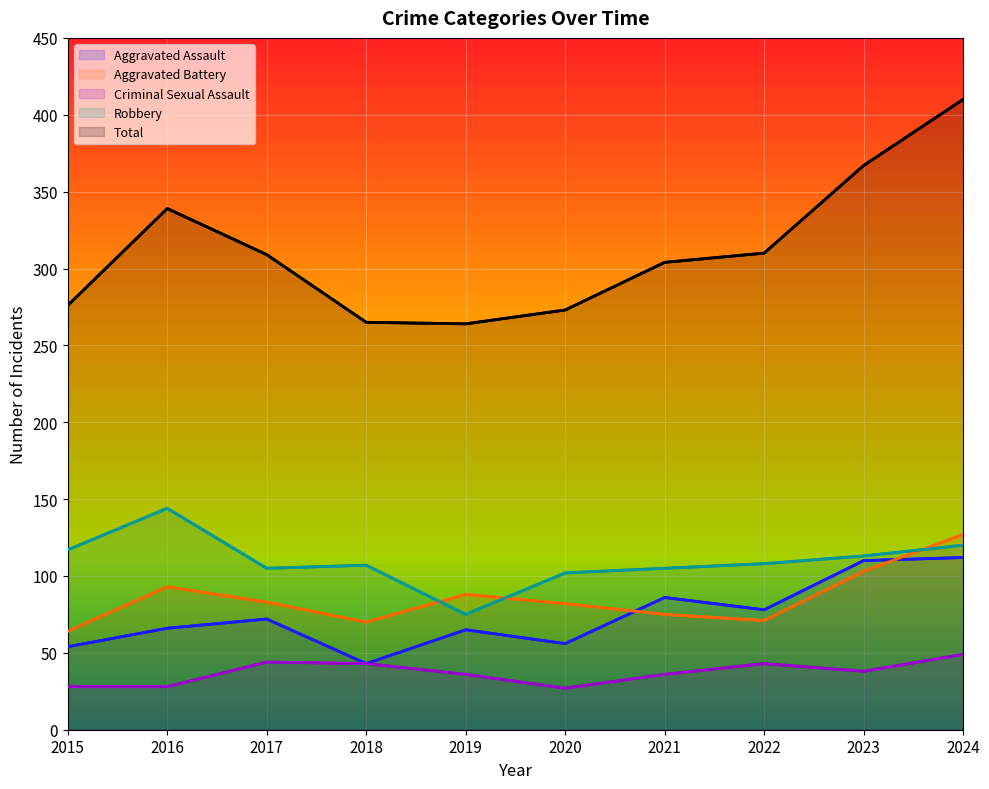

At which label does Aggravated Battery first exceed 83?

2016